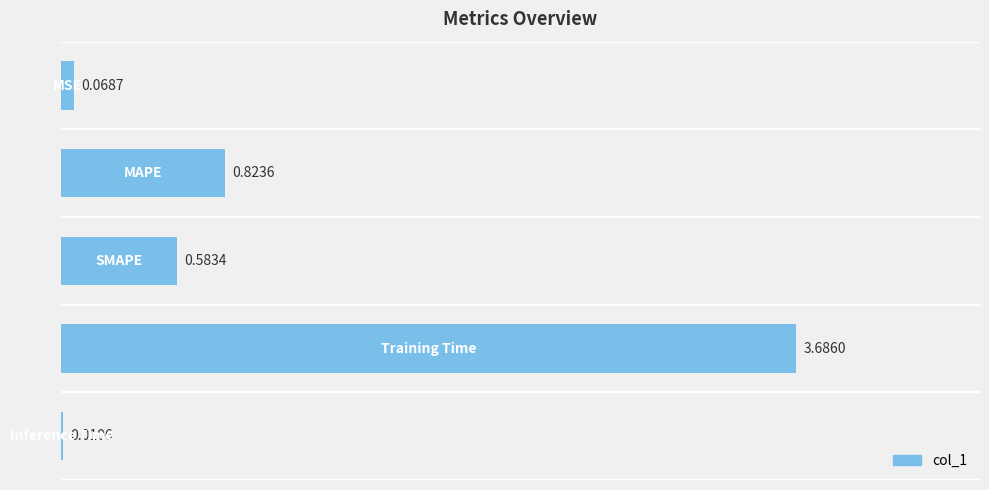

What is the sum of all values?

5.2